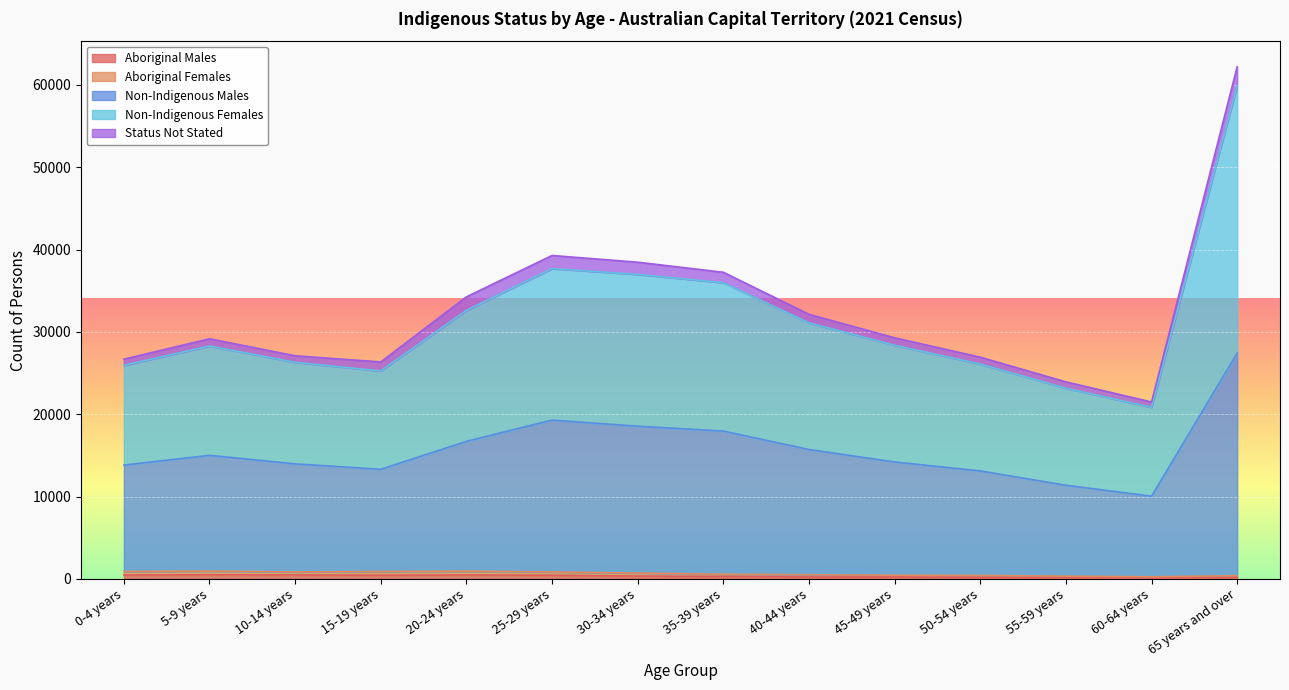

Which category has the highest value across all series?

65 years and over